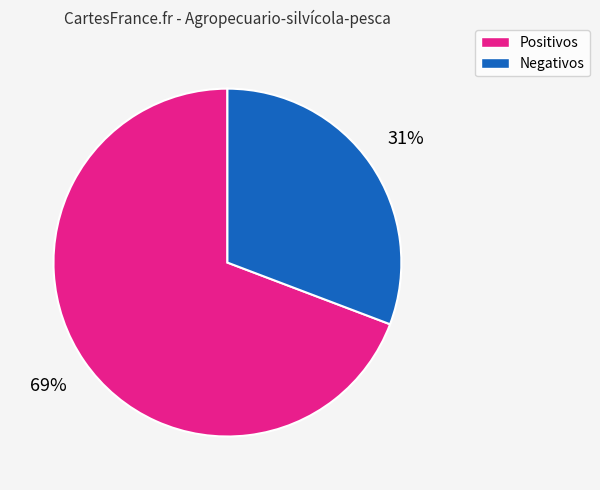

To the nearest percent, what is the average slice percentage?

50%